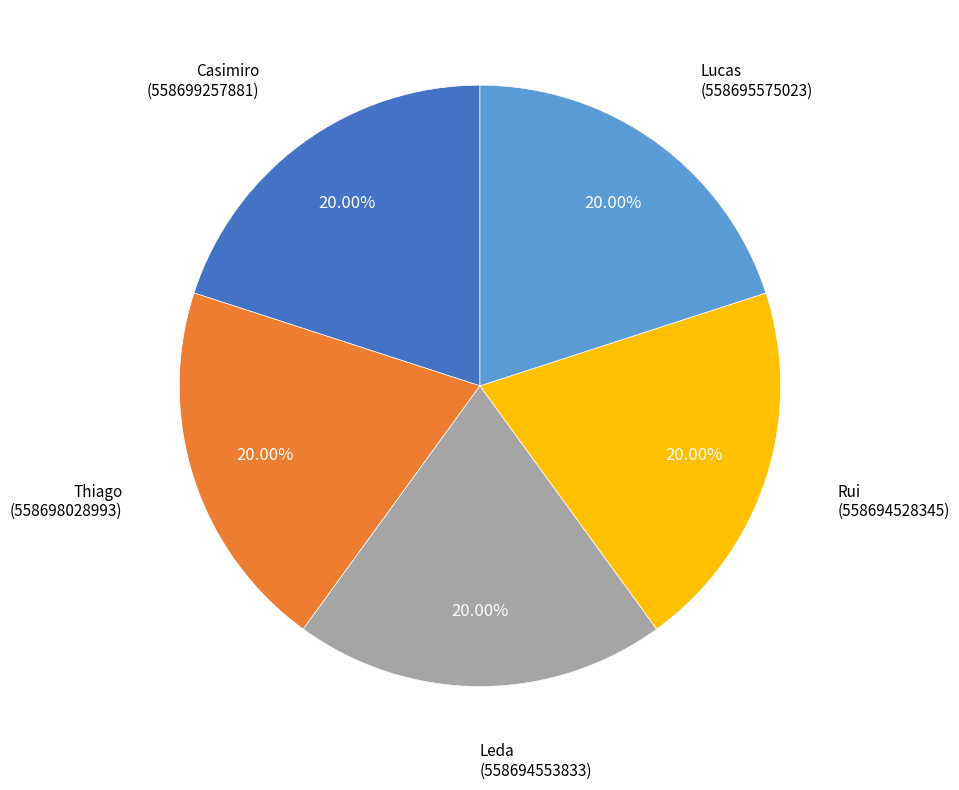

How many slices are in this pie chart?

5